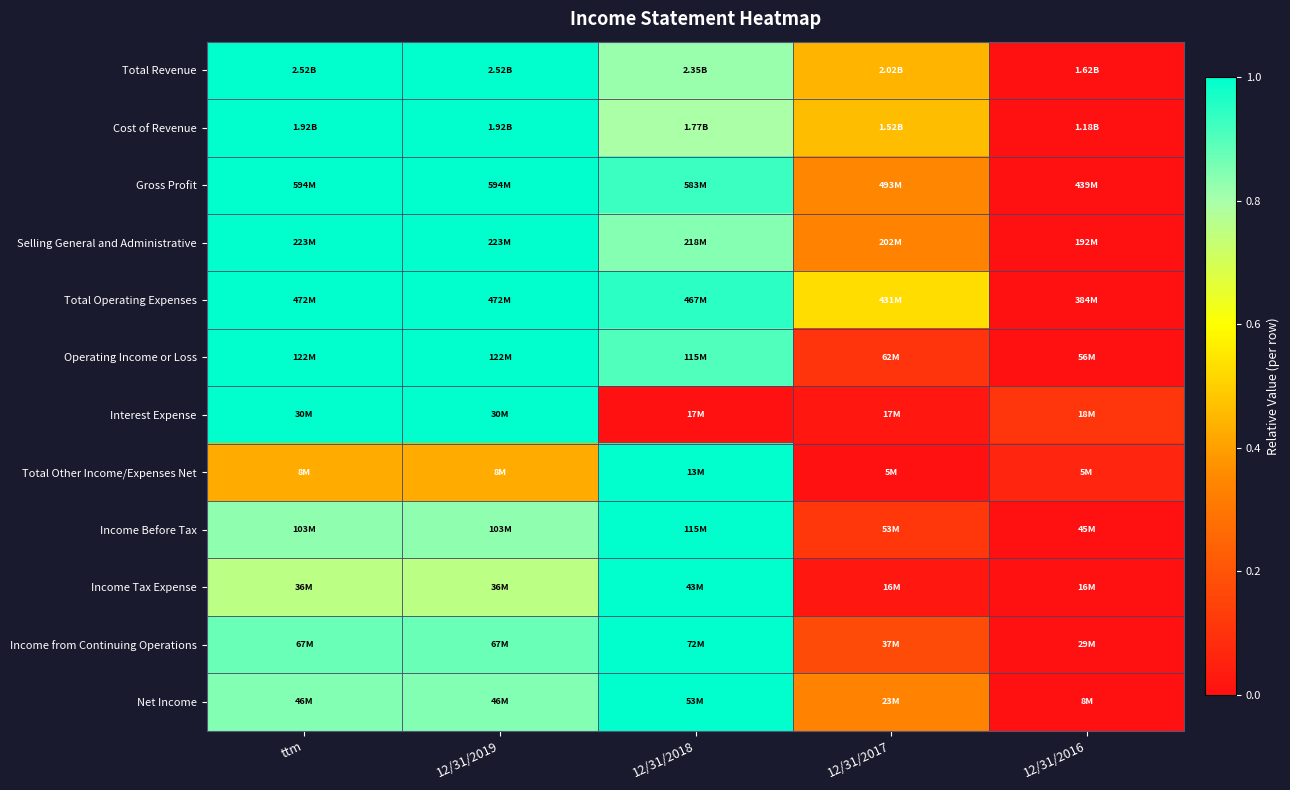

Between 12/31/2019 and 12/31/2017, which is larger?

12/31/2019